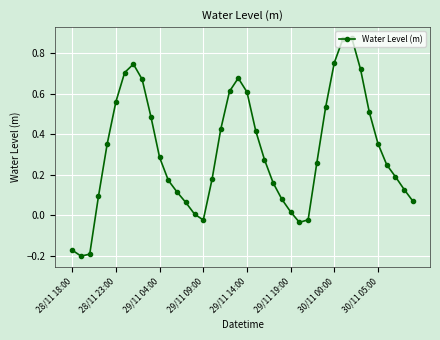

True or false: there are more than 0 points higher than both neighbors.

True